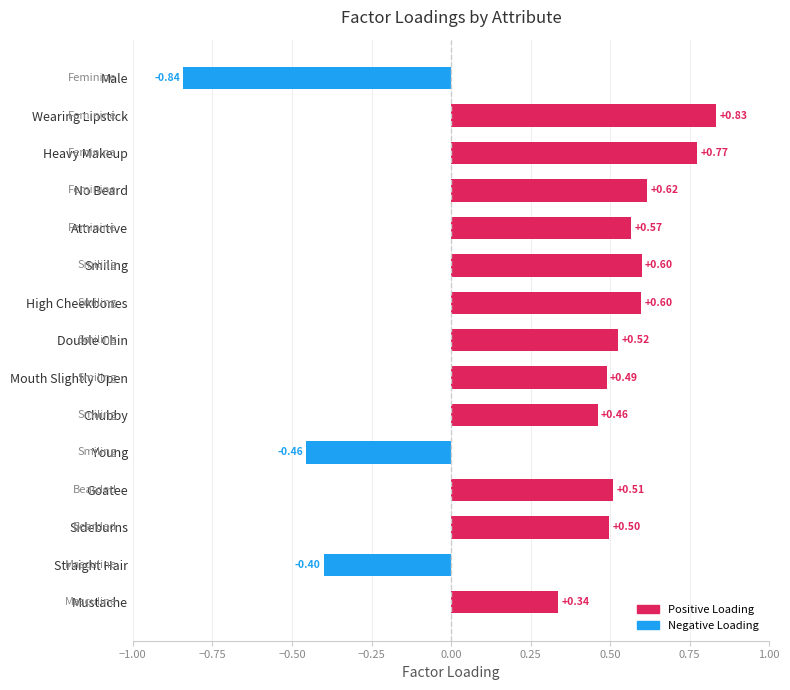

What is the label of the 5th bar from the bottom?

Young